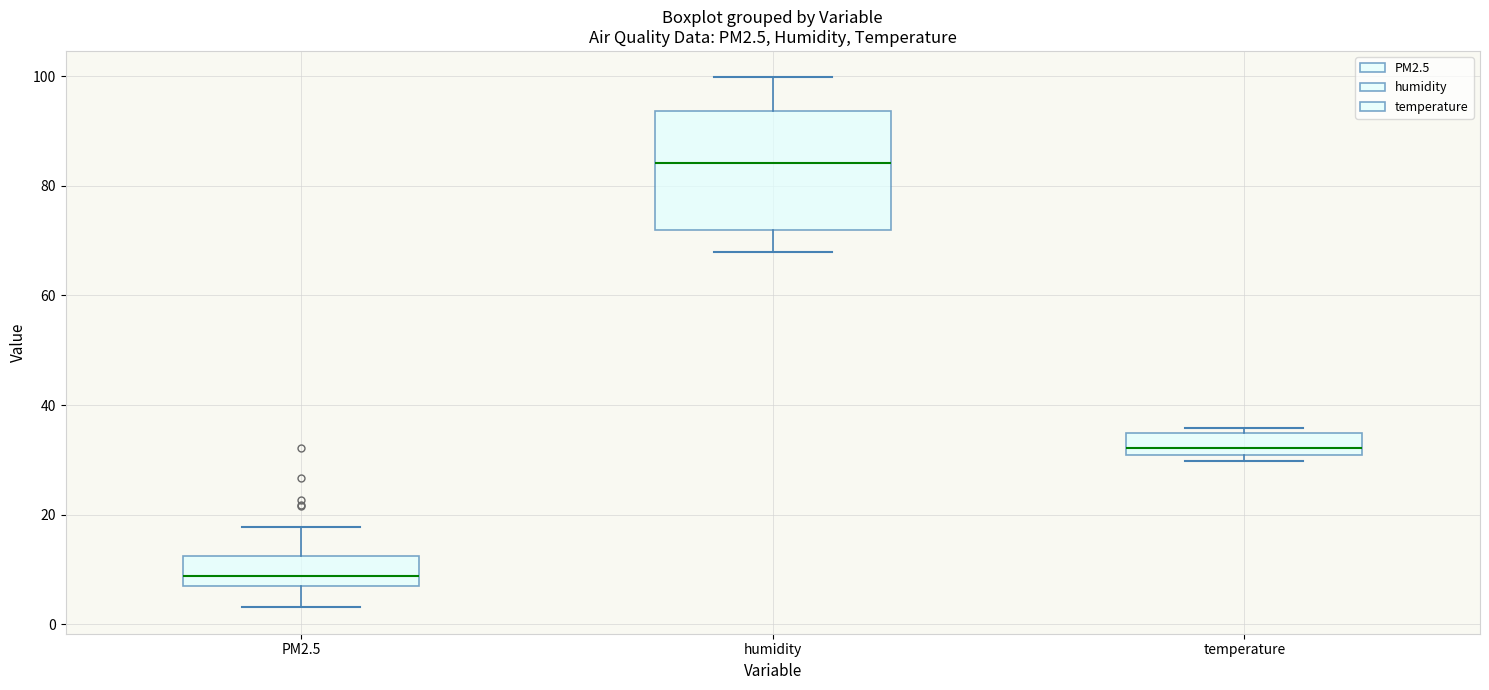

Reading left to right, transcribe this box plot: for each box, give where its median line is, the range the box spans, and where its two whiskers end, as read against the y-axis. The values are not printed on the chart, so give them approximately, as read against the axis.

PM2.5: median 8, box 6 to 12, whiskers 4 to 18
humidity: median 84, box 72 to 94, whiskers 68 to 100
temperature: median 32, box 30 to 34, whiskers 30 (just below the box's lower edge) to 36